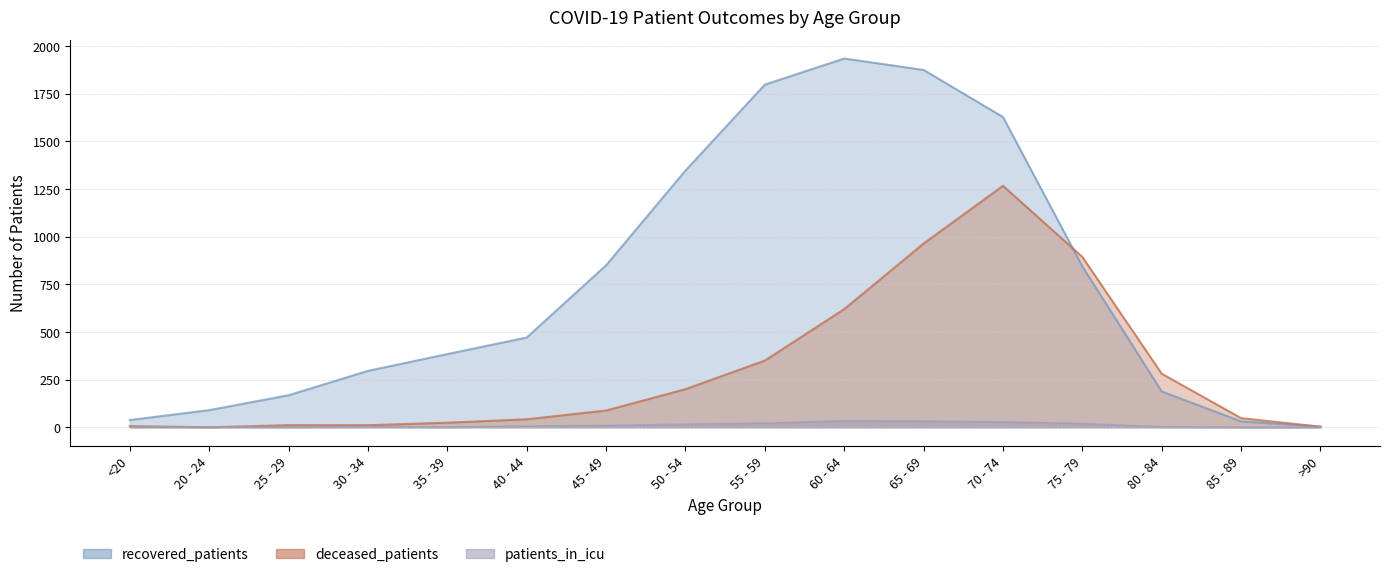

What is the maximum value shown in the chart?

1935